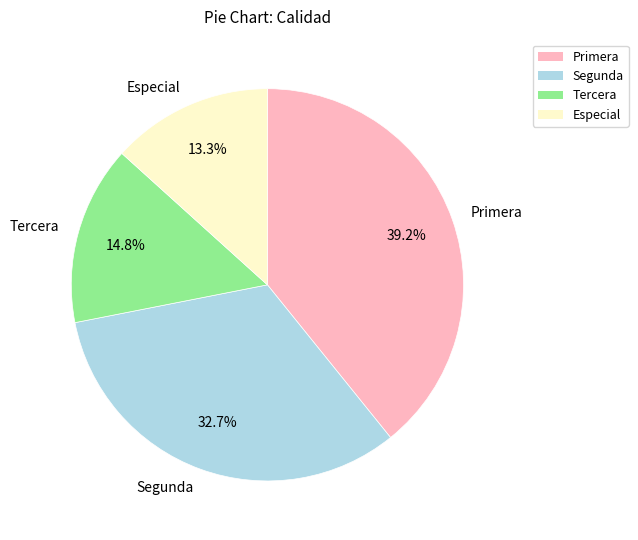

How many segments does this pie chart have?

4